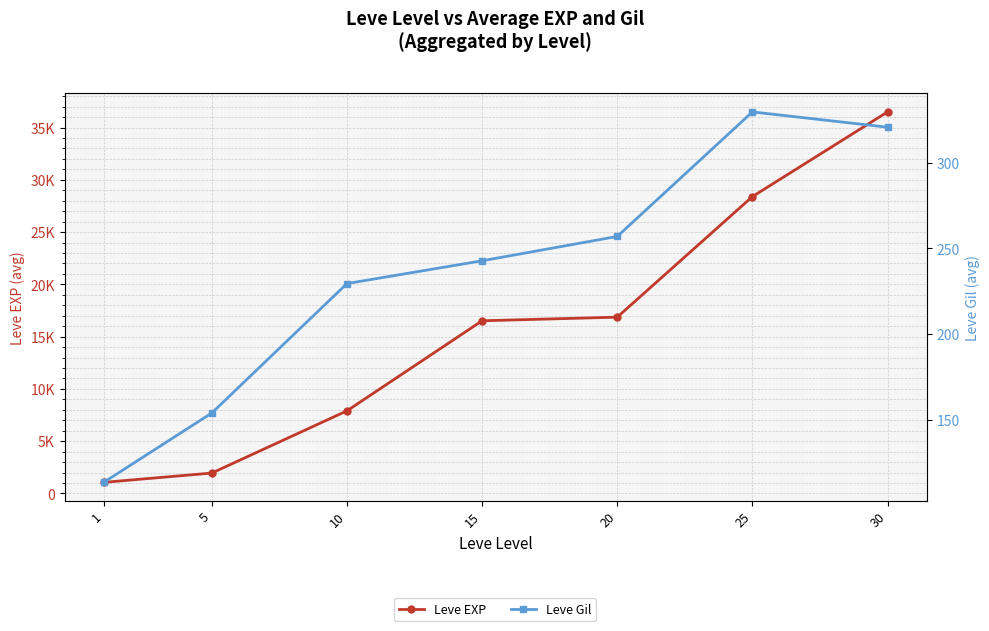

At which category is the sum across all series the highest?

30